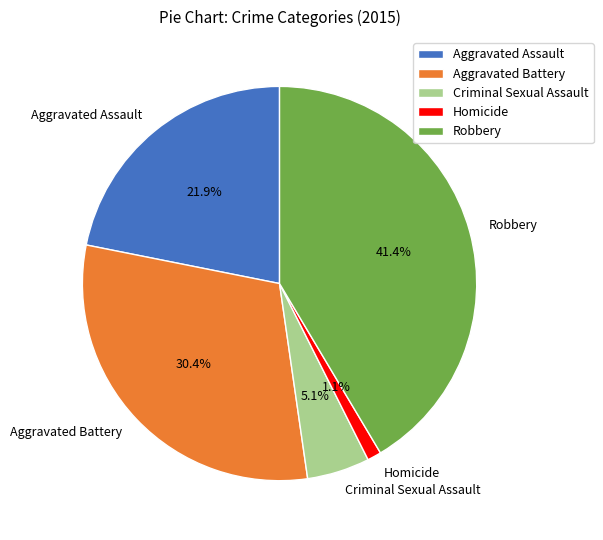

To the nearest percent, what is the average slice percentage?

20%